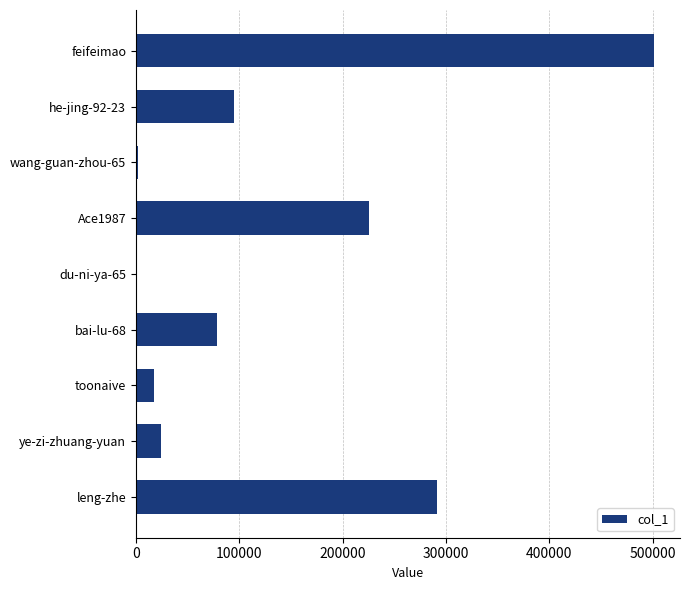

What is the maximum value shown in the chart?

501390